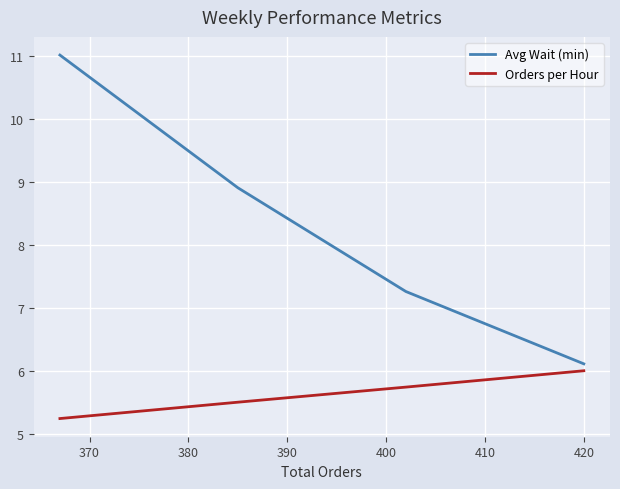

True or false: Avg Wait (min) and Orders per Hour cross at least once.

False